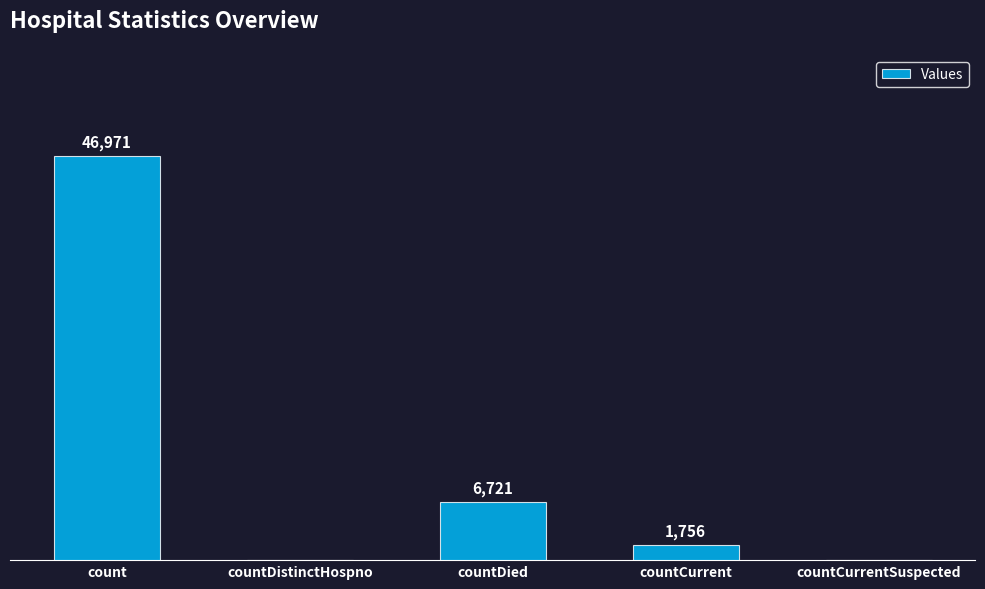

Where is the data nearest to the value 23485?

countDied